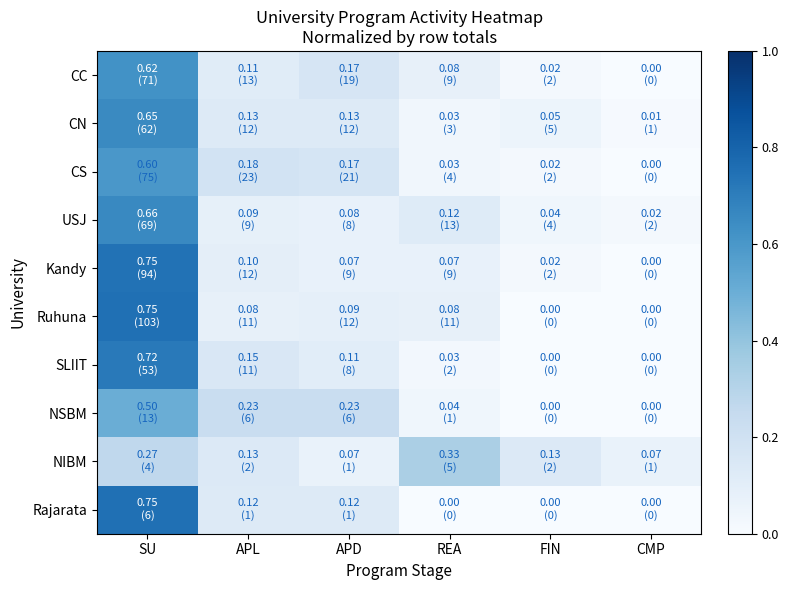

Rank the series by their maximum value, from lowest to highest.

NIBM, NSBM, CS, CC, CN, USJ, SLIIT, Kandy, Rajarata, Ruhuna